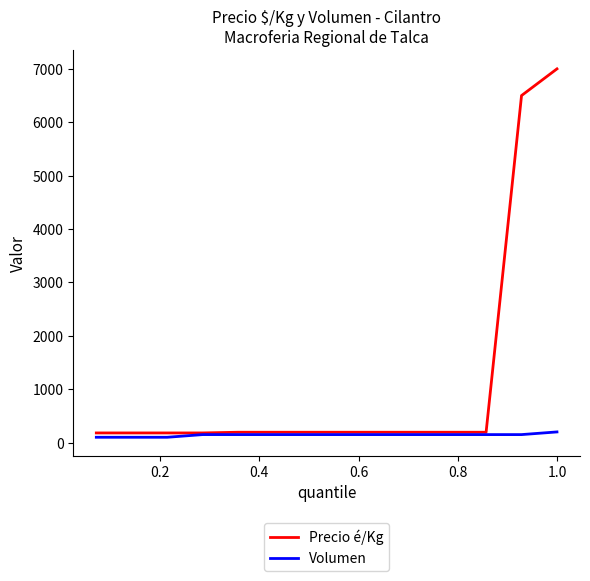

Which series has the largest range (max minus min)?

Precio é/Kg